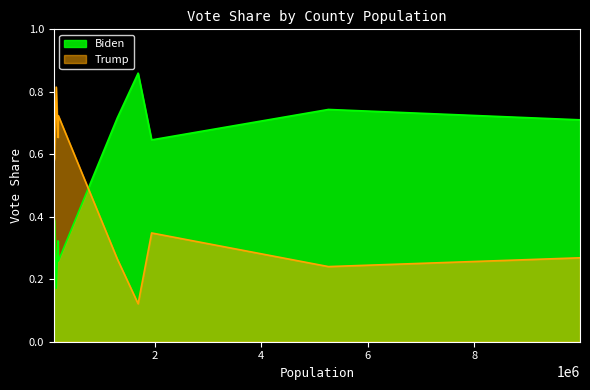

The Biden series shows 0.7 at COOK. True or false?

True